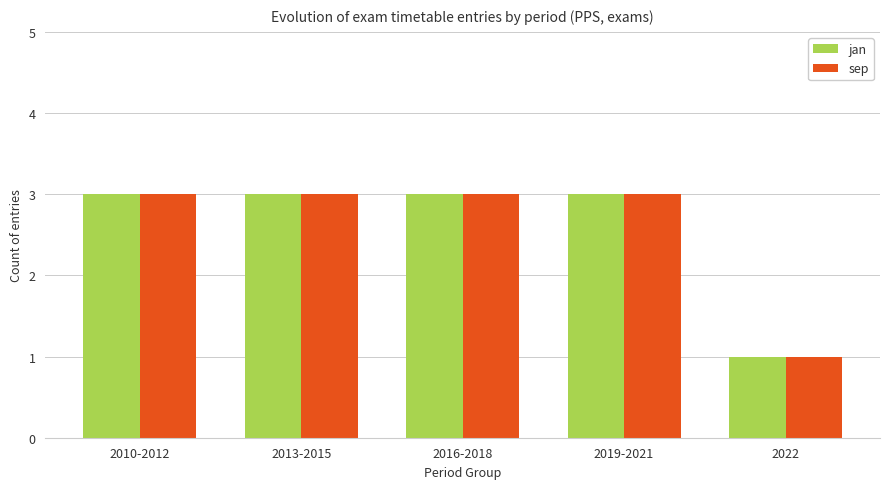

The sep series shows 3 at 2016-2018. True or false?

True